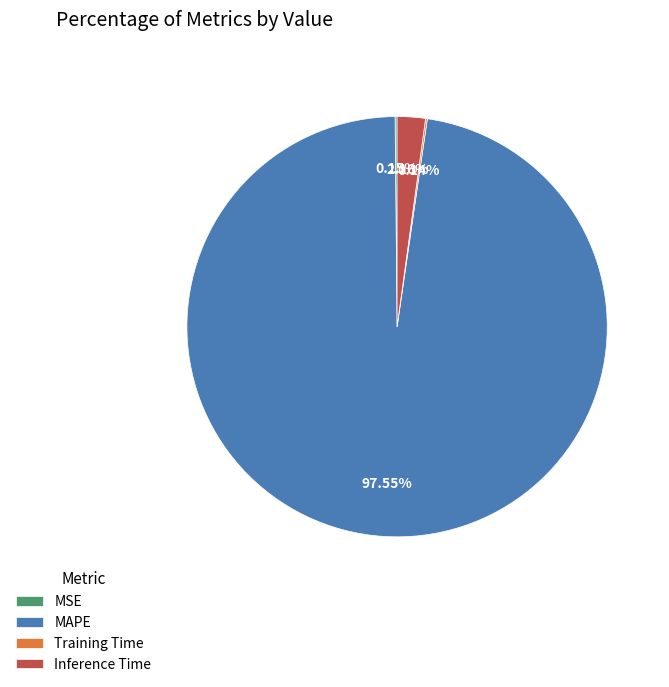

Which slice is the largest?

MAPE